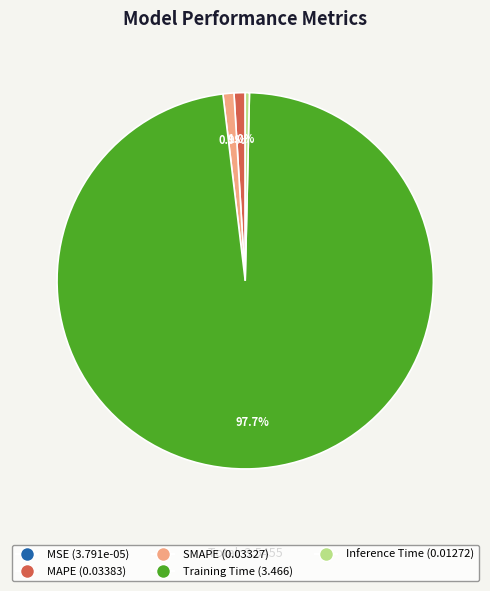

Combined, do MAPE (0.03383) and Training Time (3.466) account for over 50%?

Yes